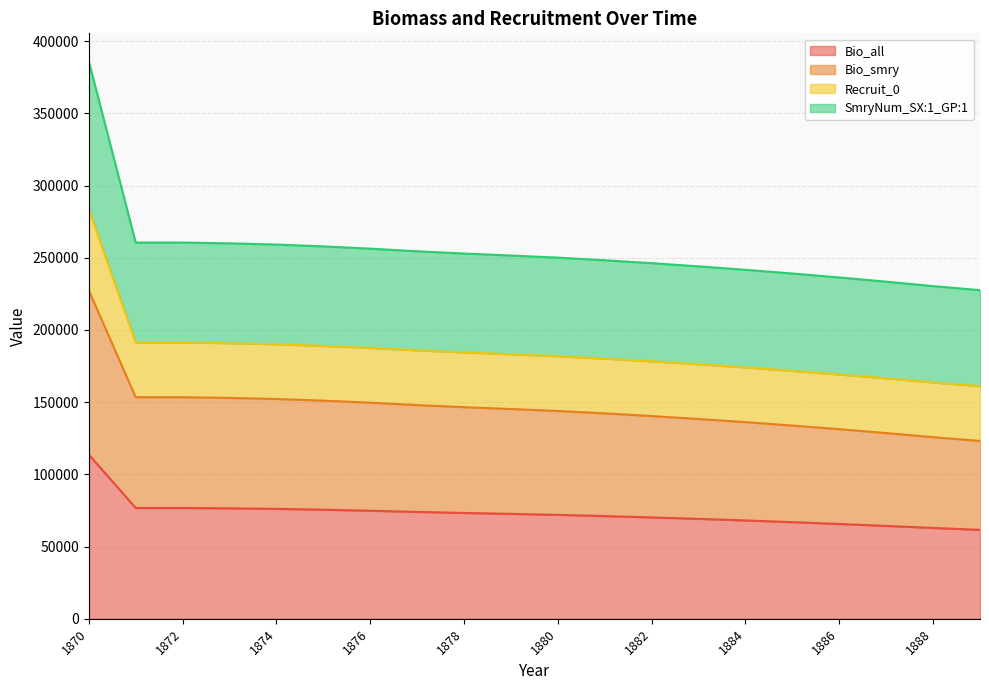

True or false: Bio_smry and Bio_all intersect in this chart.

False